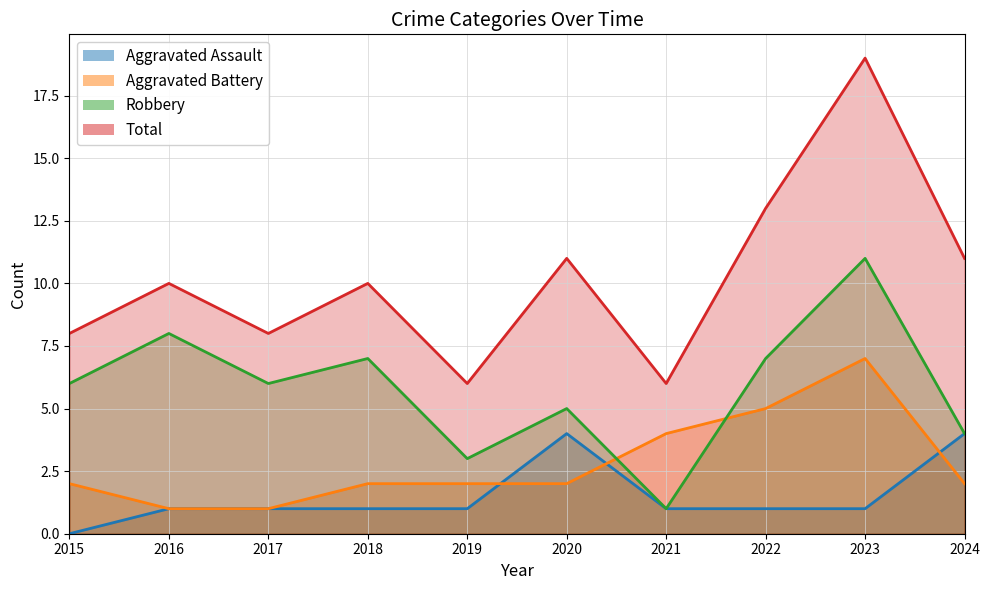

What is the sum of the Aggravated Assault values at 2020 and 2022?

5